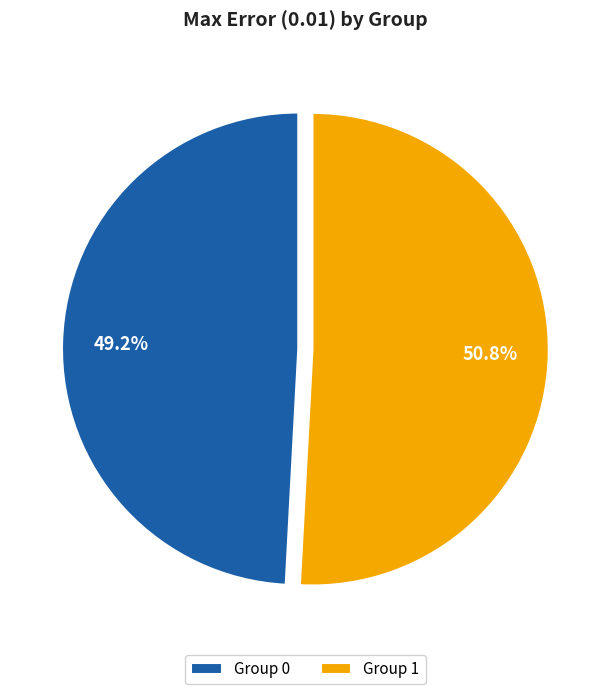

Does any single category account for the majority?

Yes